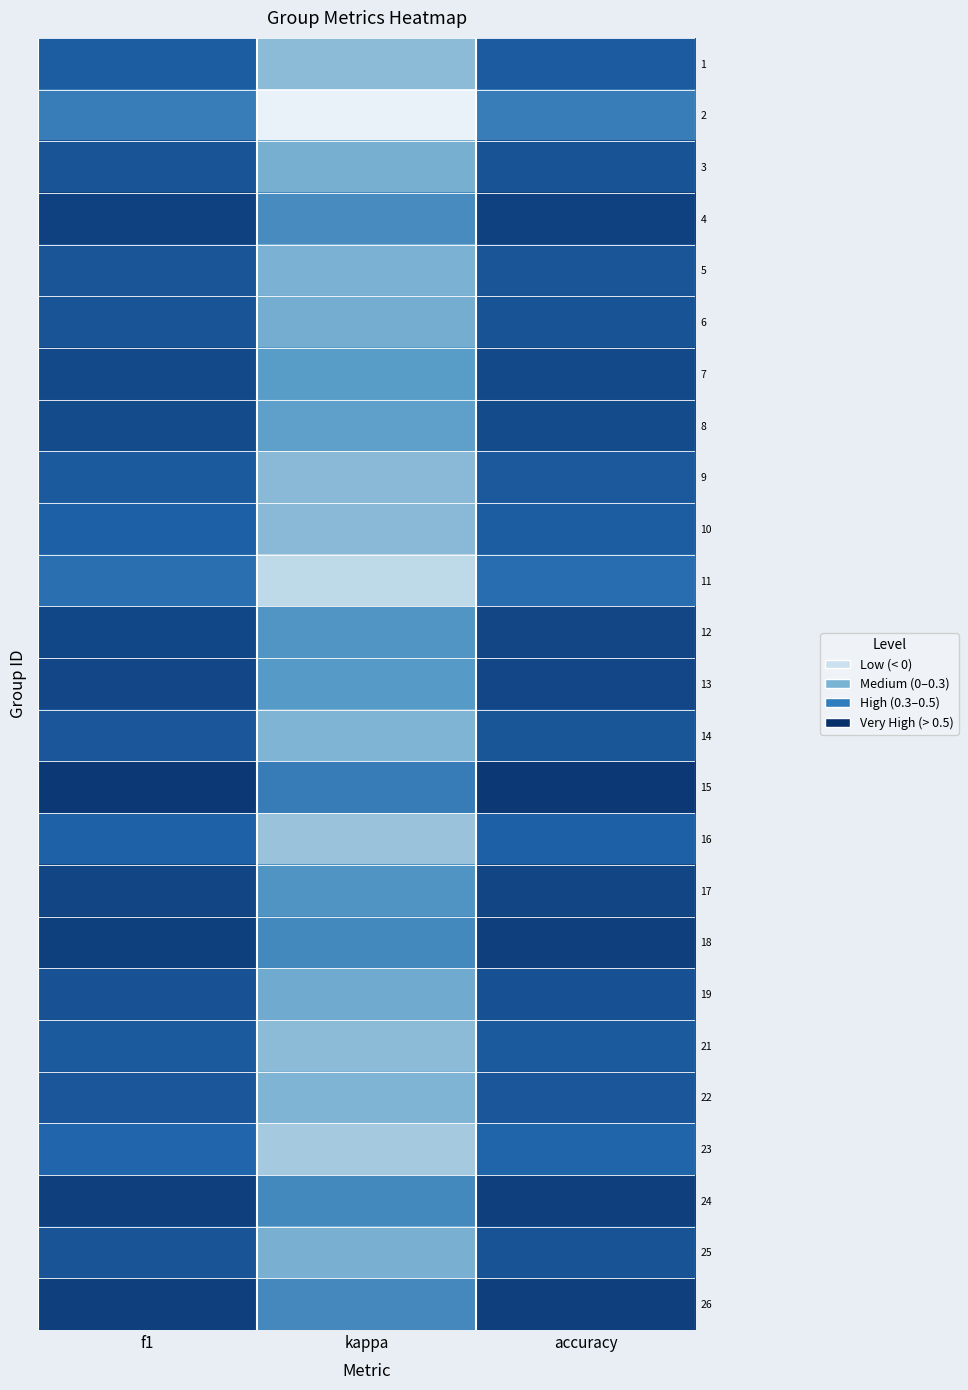

What is the minimum value shown in the chart?

-0.4